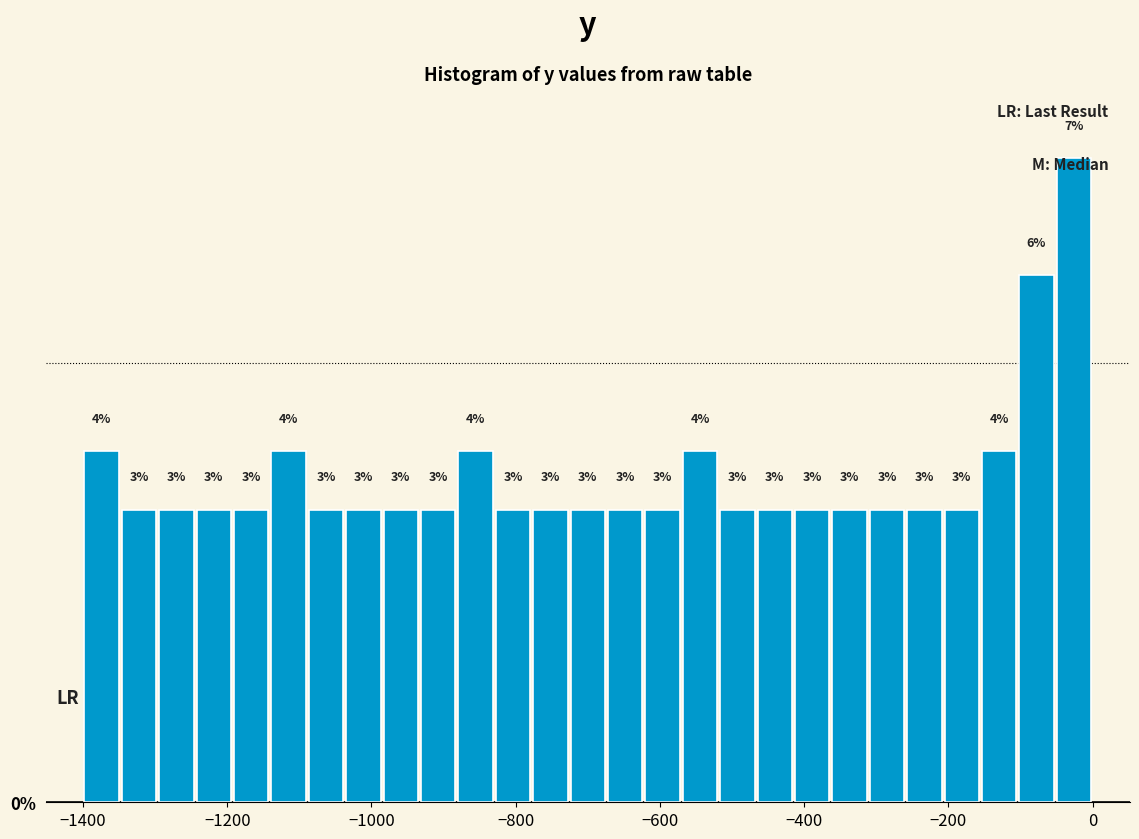

Around what value on the x-axis is the tallest bar? Give the approximate position of its centre, as read against the axis.

-20